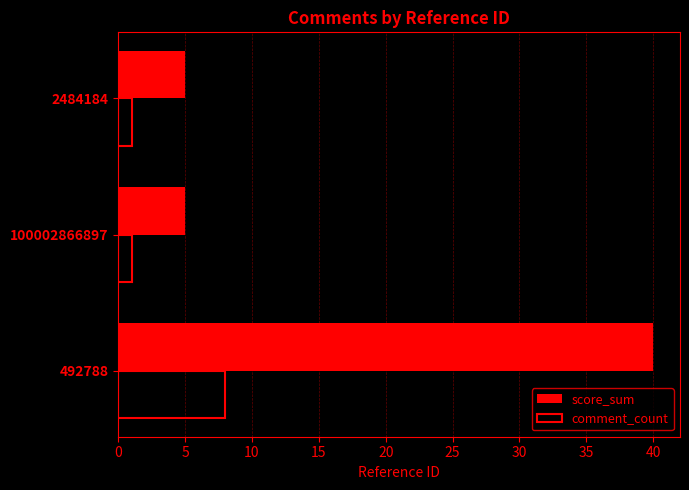

True or false: comment_count has a value of 1 at 100002866897.

True